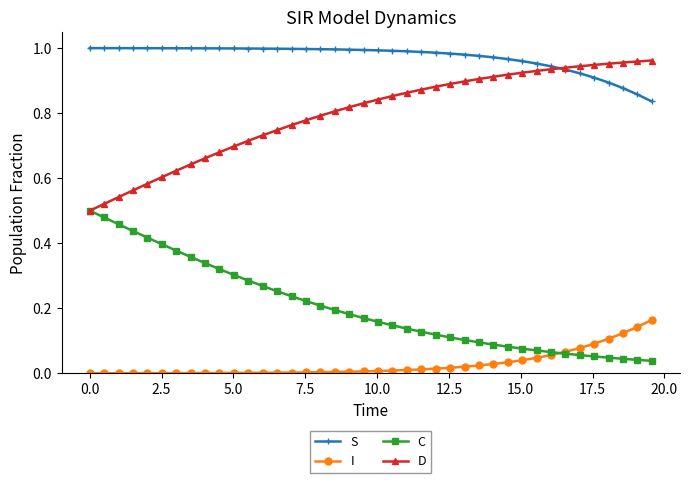

True or false: D and I cross at least once.

False